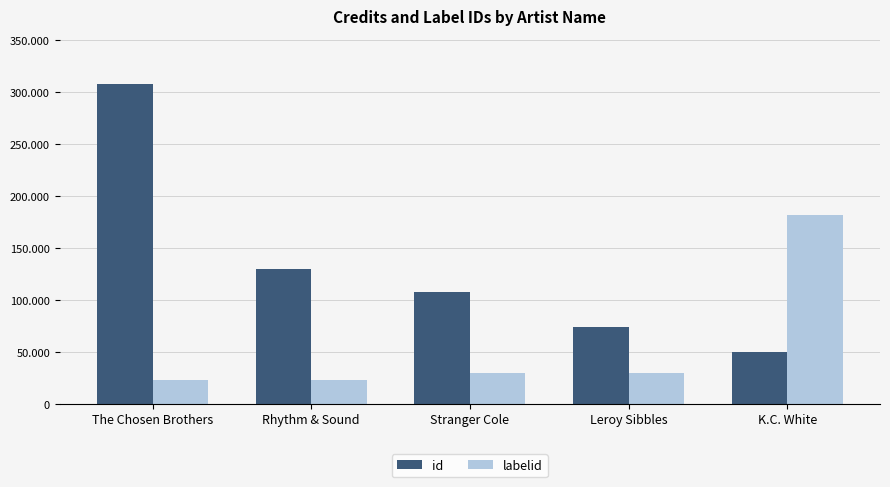

The value of labelid at Stranger Cole is 12227. True or false?

False